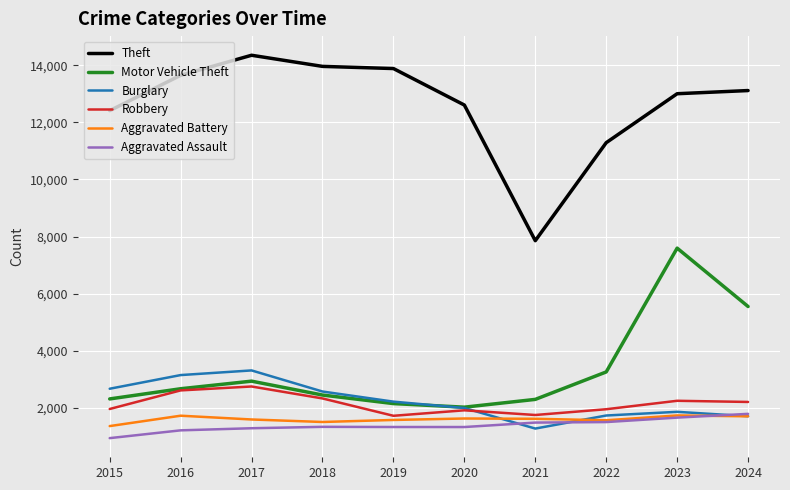

Where is the first local maximum for Motor Vehicle Theft?

2017